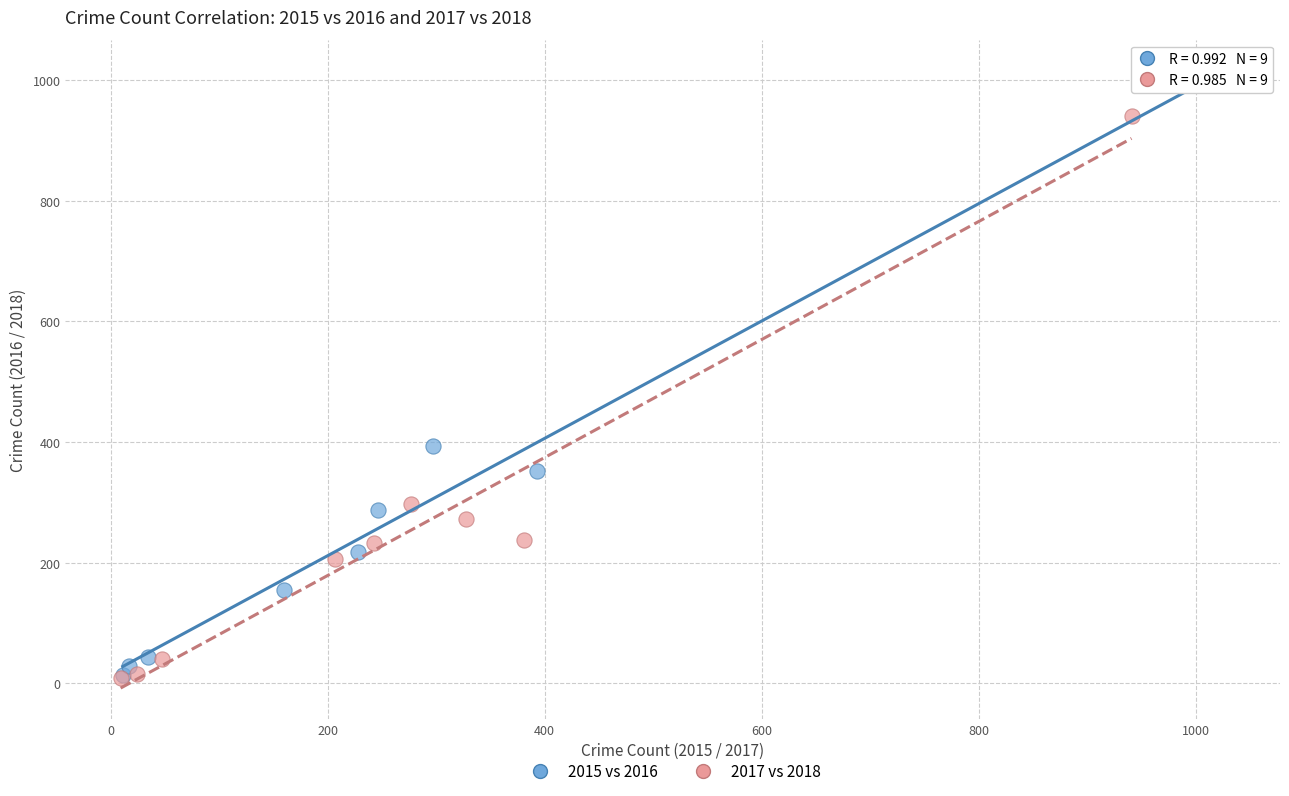

What are all the series names shown in the legend?

2015 vs 2016, 2017 vs 2018